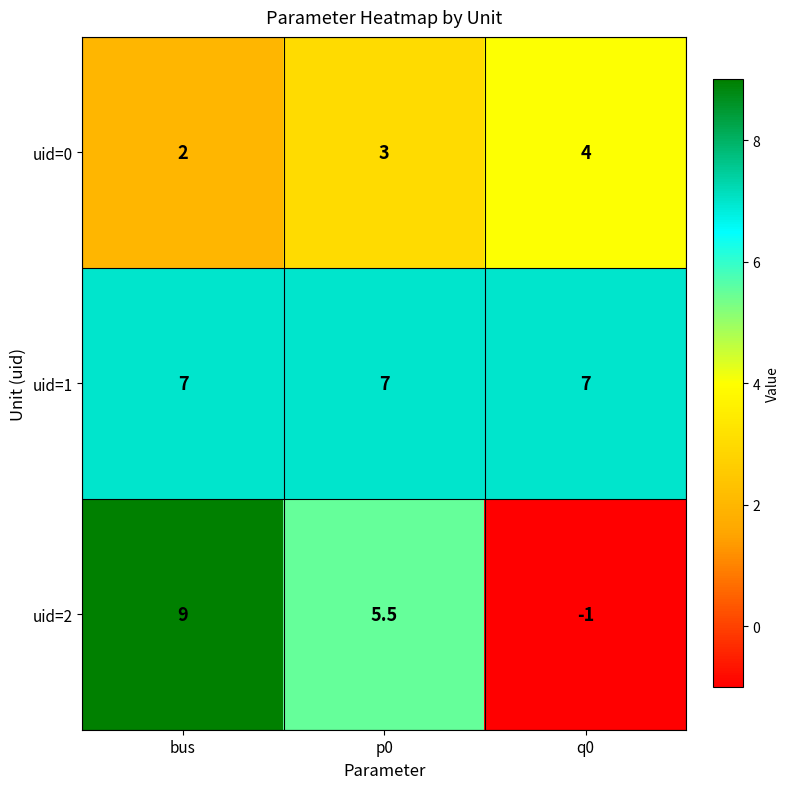

What is the smallest value displayed?

-1.0